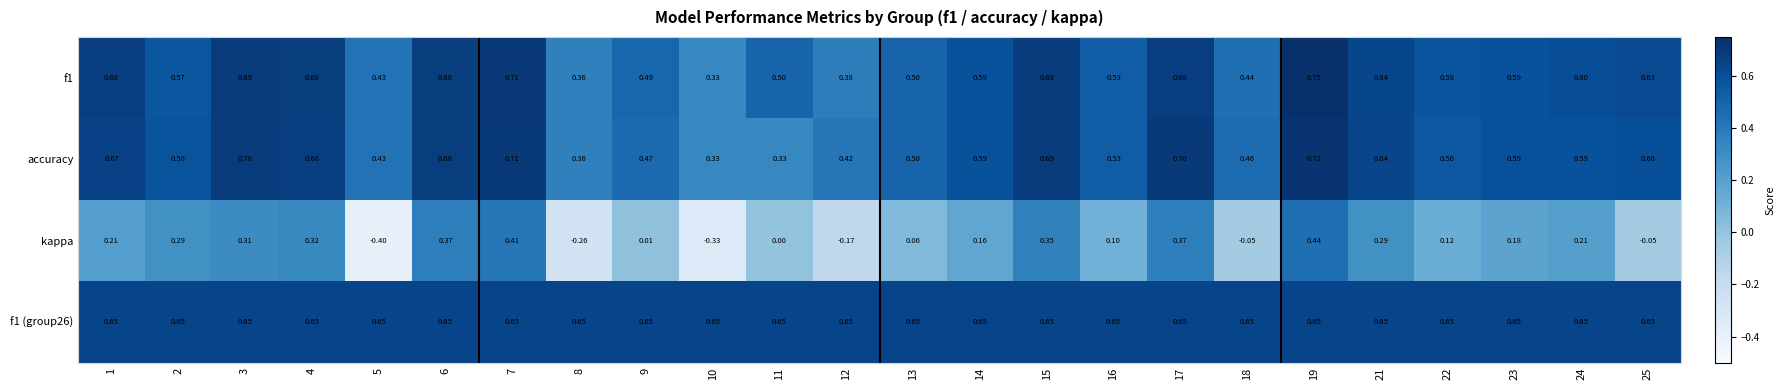

Count the number of data series in this chart.

4